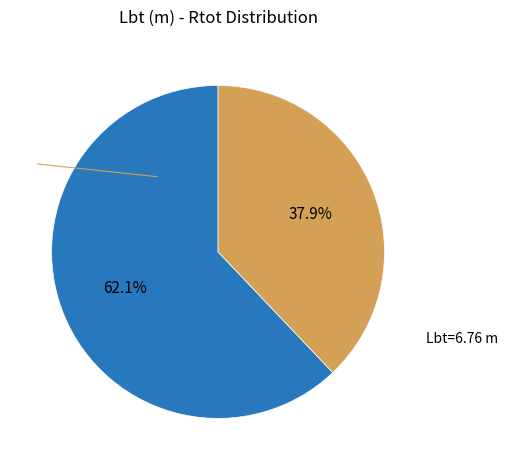

Does any single category account for the majority?

Yes